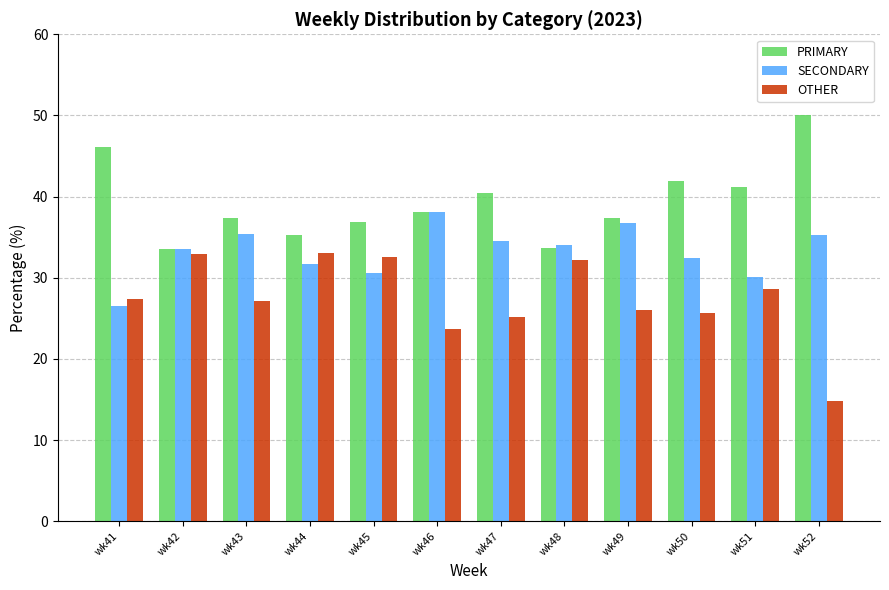

Rank the series by their maximum value, from lowest to highest.

OTHER, SECONDARY, PRIMARY